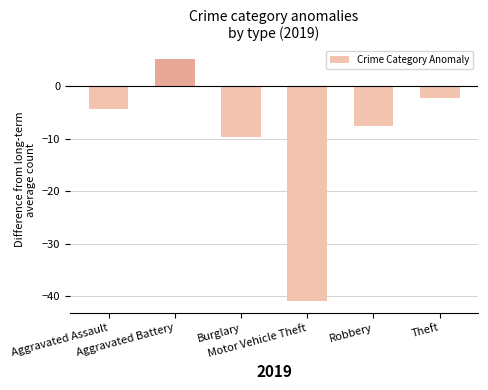

How many values are below zero?

5